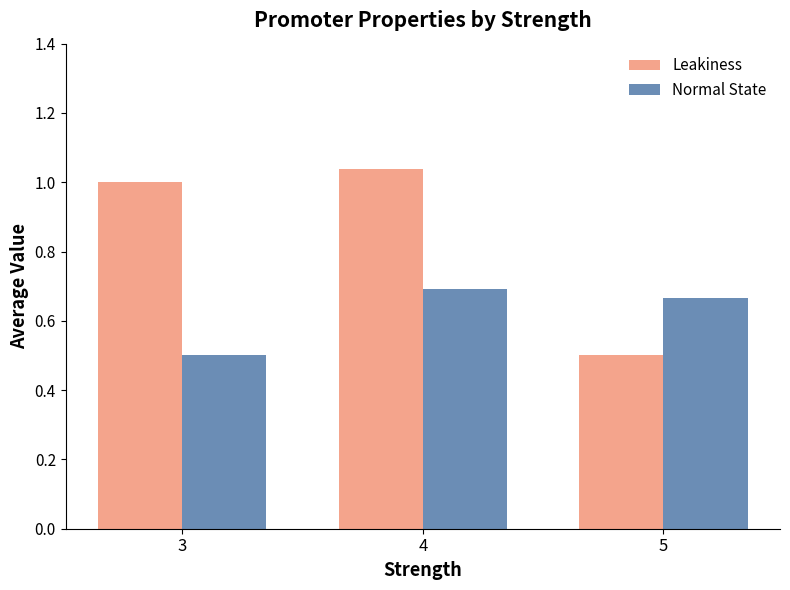

How many bars are there in total?

6